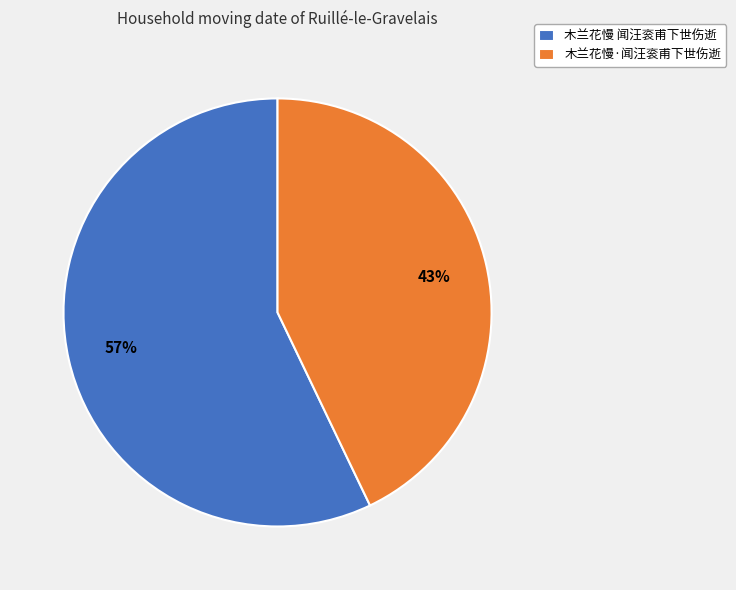

To the nearest percent, what is the difference between the largest and smallest slice percentages?

14%